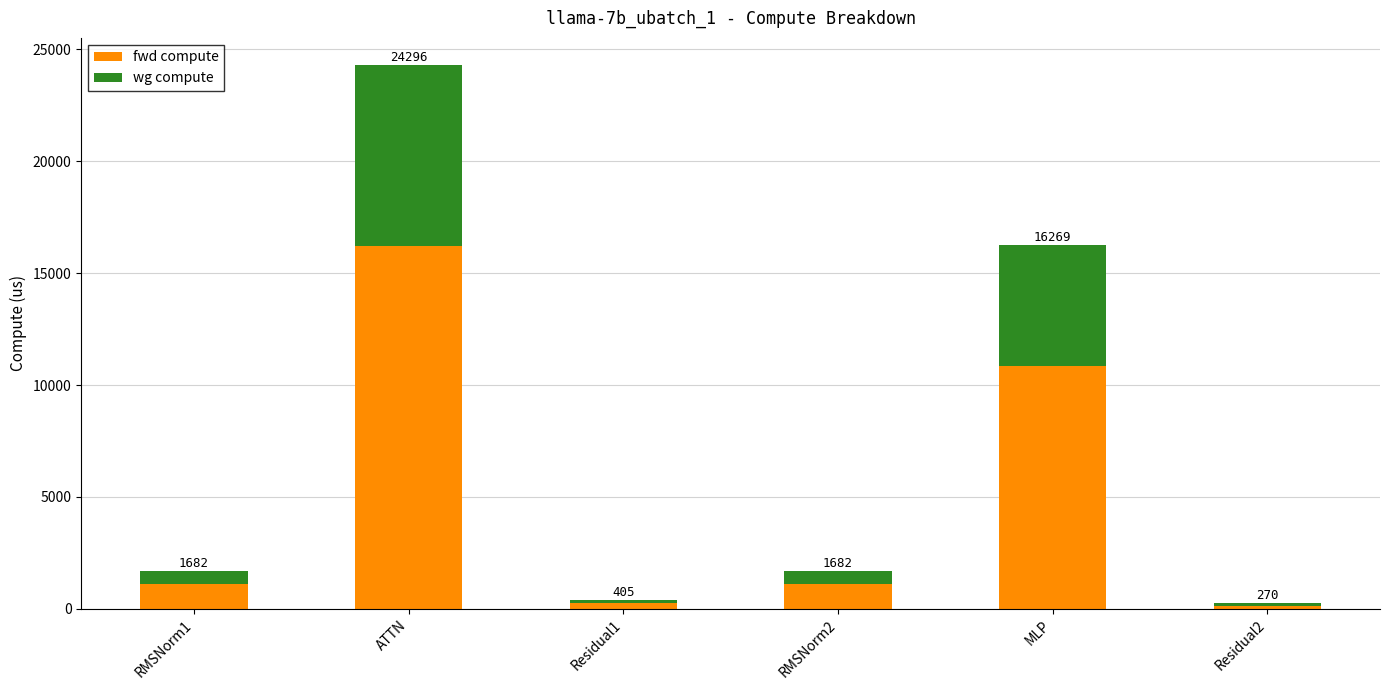

What are all the series names shown in the legend?

fwd compute, wg compute